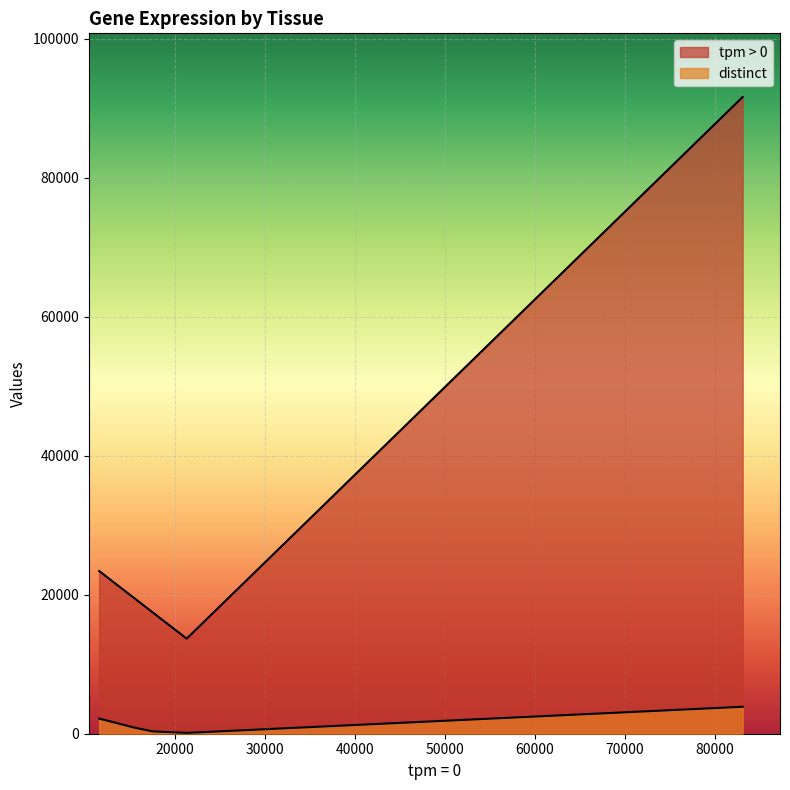

How many series are shown in this chart?

1